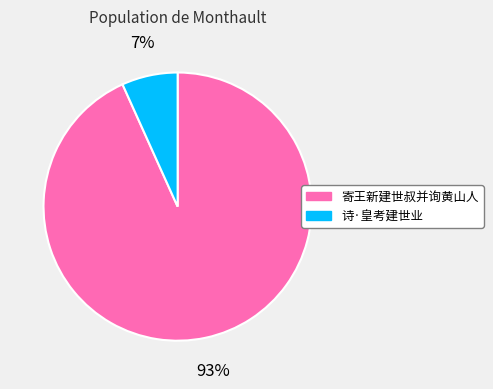

To the nearest percent, what portion does 寄王新建世叔并询黄山人 represent?

93%